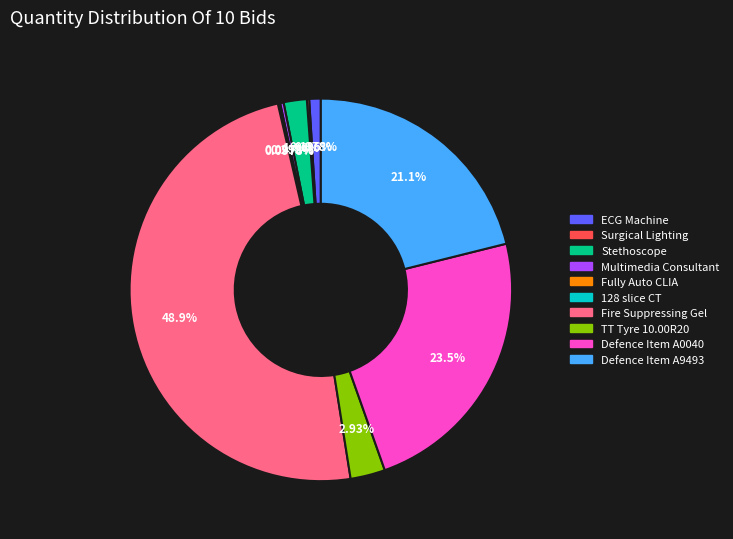

To the nearest percent, what is the difference between the largest and smallest slice percentages?

49%